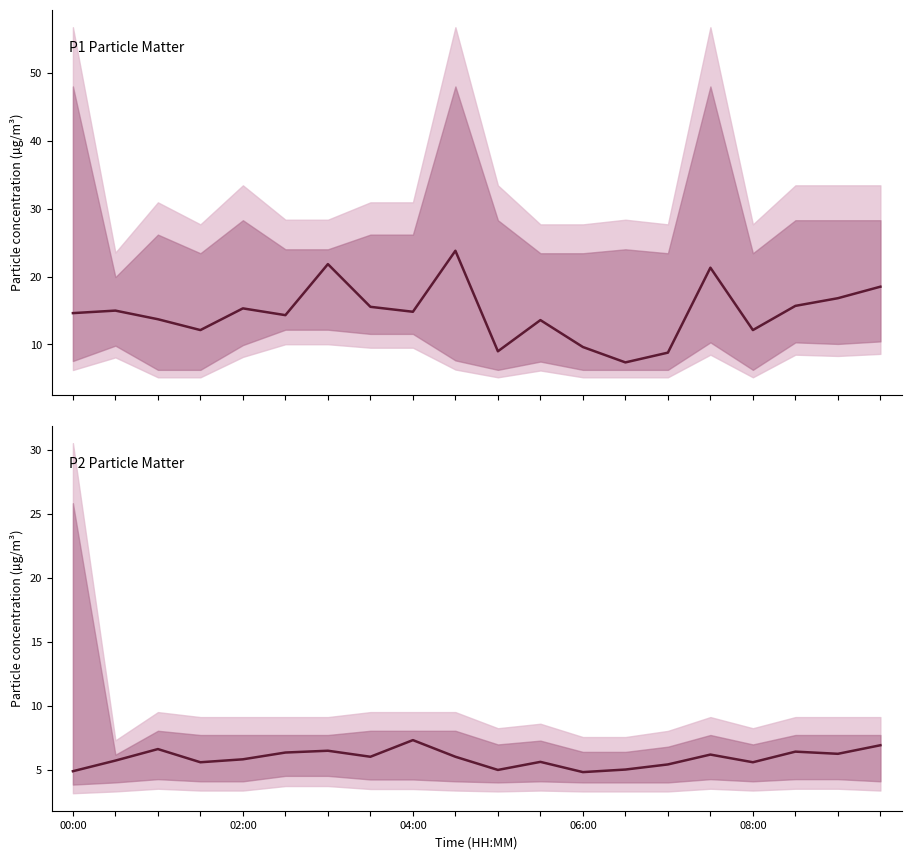

Which series changed the most between 06:00 and 08:00?

P1